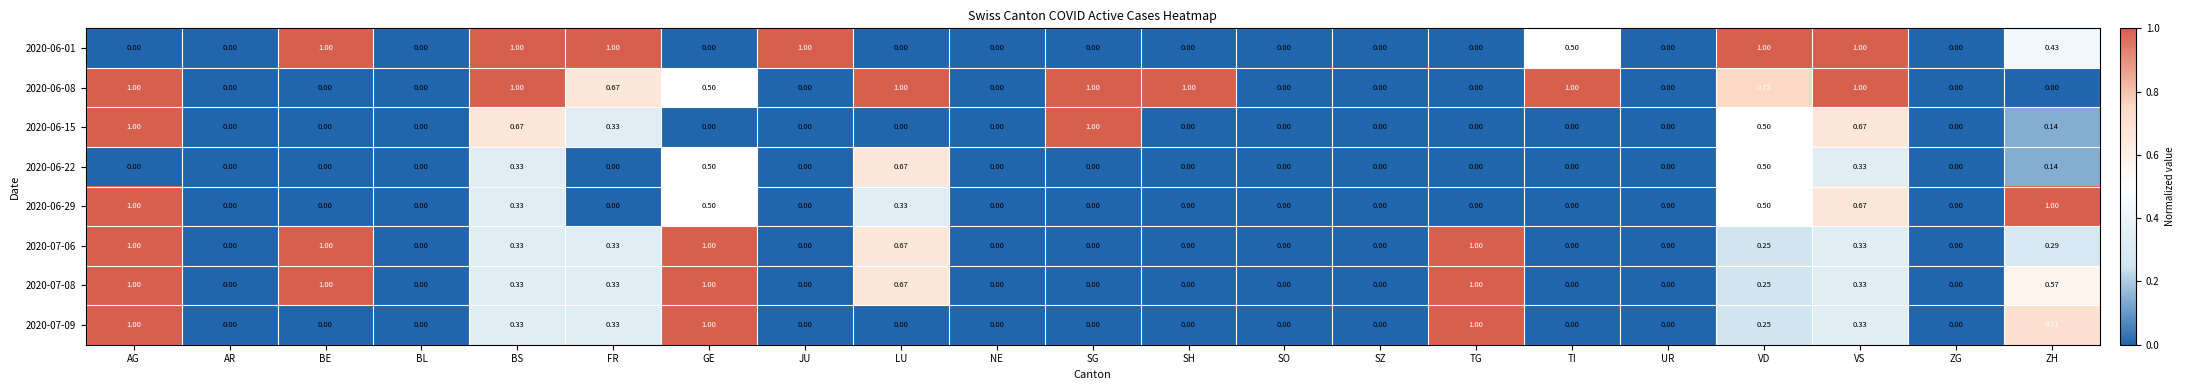

Which series changed the most between SG and VD?

2020-06-01